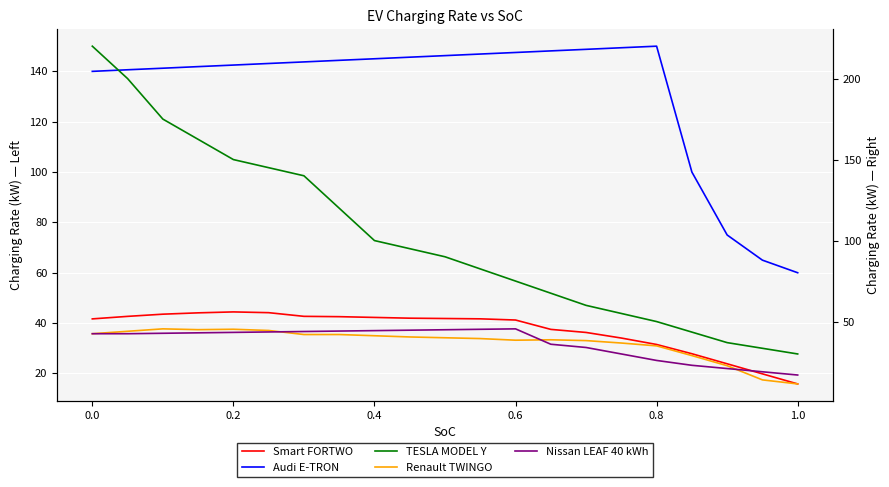

True or false: Nissan LEAF 40 kWh and TESLA MODEL Y cross at least once.

False